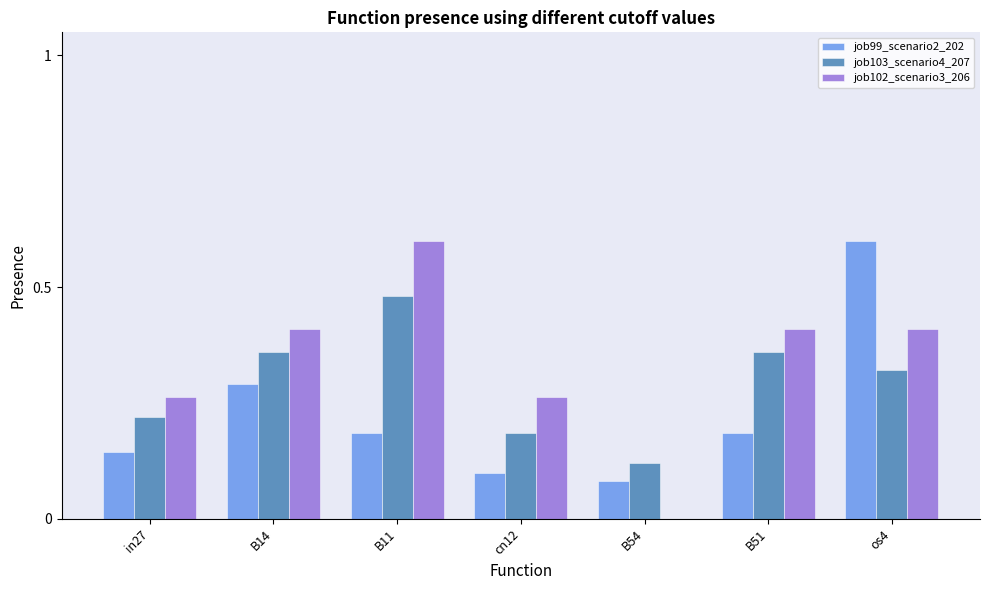

What is the maximum value shown in the chart?

0.6